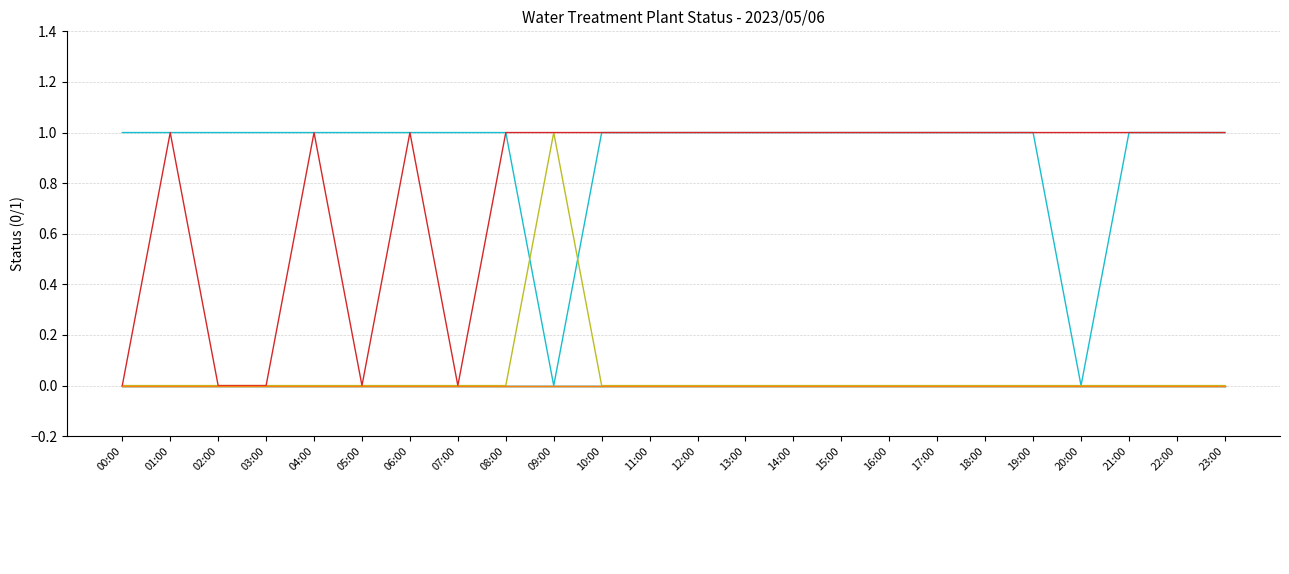

The _BP_01A_Run_NaCl_PUMP series shows 1 at 21:00. True or false?

False